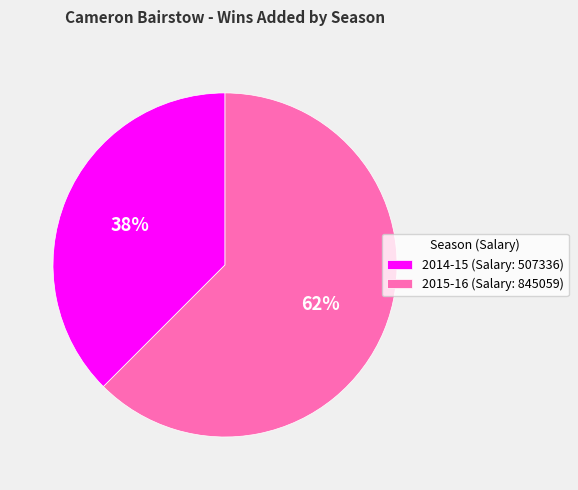

Rank the categories by value from lowest to highest.

2014-15 (Salary: 507336), 2015-16 (Salary: 845059)